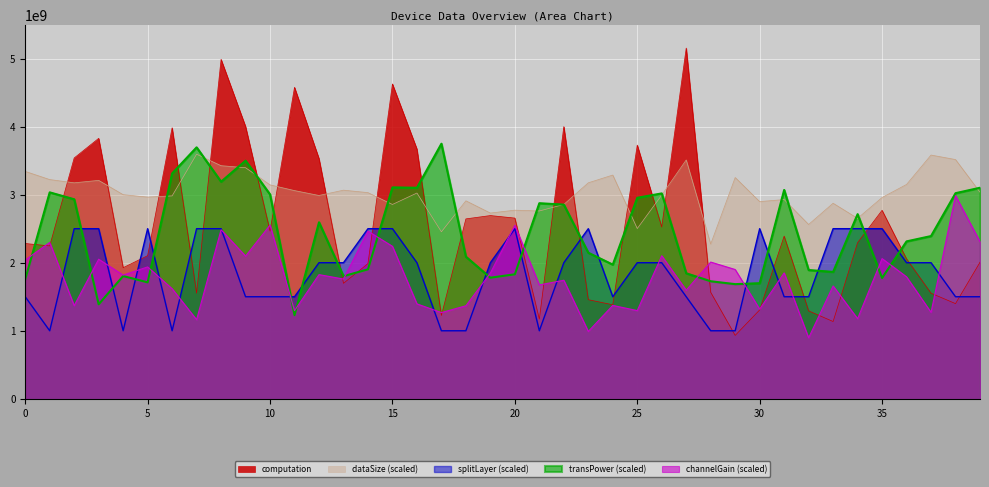

What is the total value across all series at 18?

10009319377.6